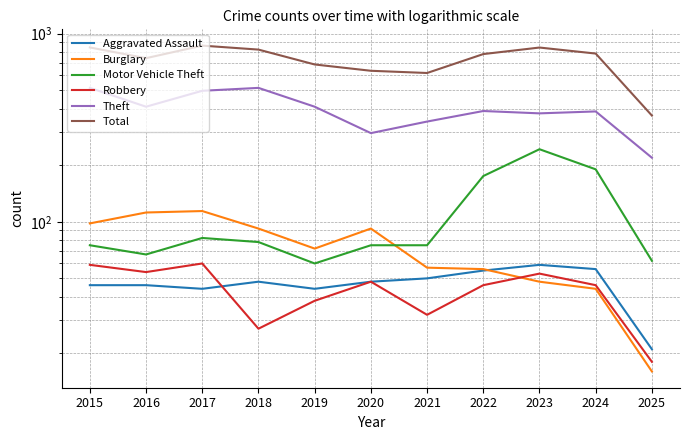

List the series in order of their peak value, lowest first.

Aggravated Assault, Robbery, Burglary, Motor Vehicle Theft, Theft, Total